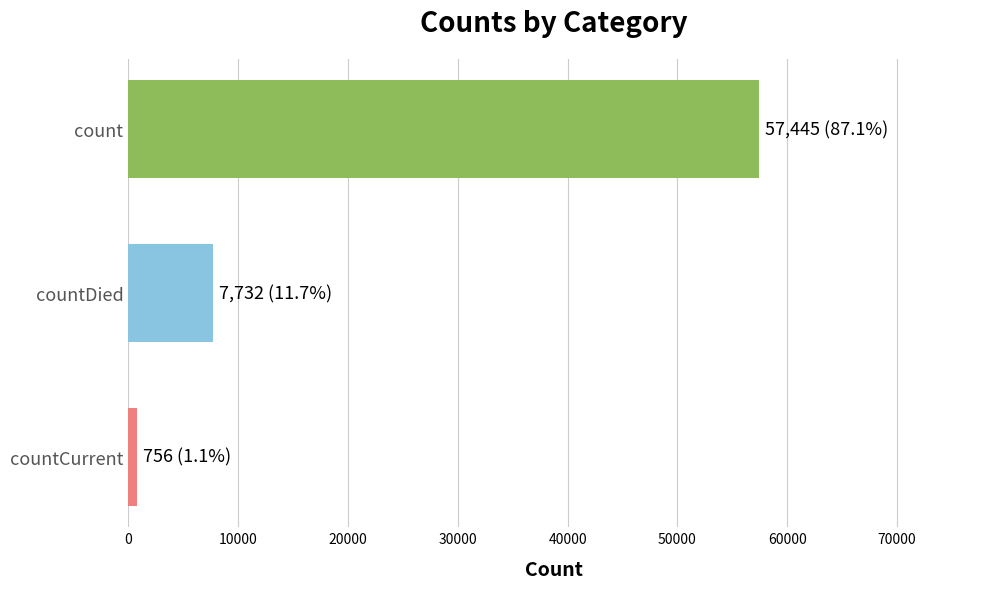

At which category does the chart reach its minimum across all series?

countCurrent